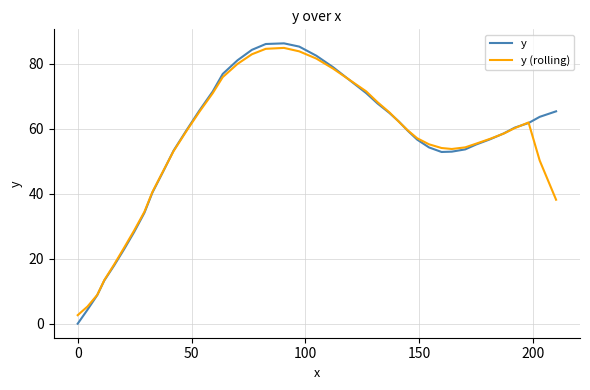

What is the maximum value shown in the chart?

86.2